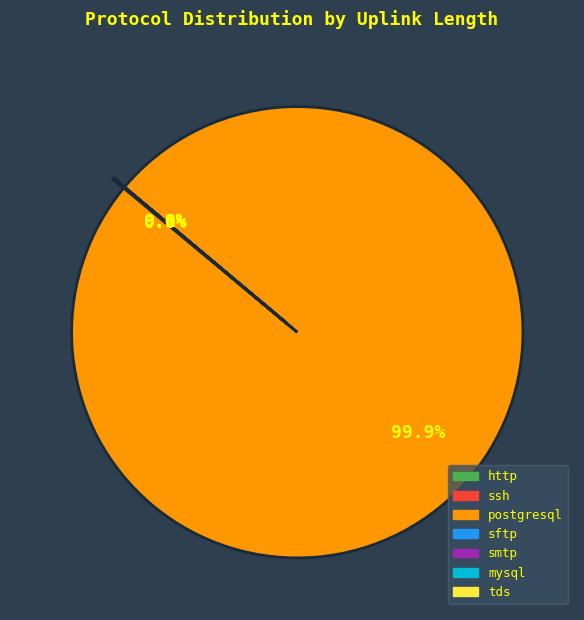

How many segments does this pie chart have?

7